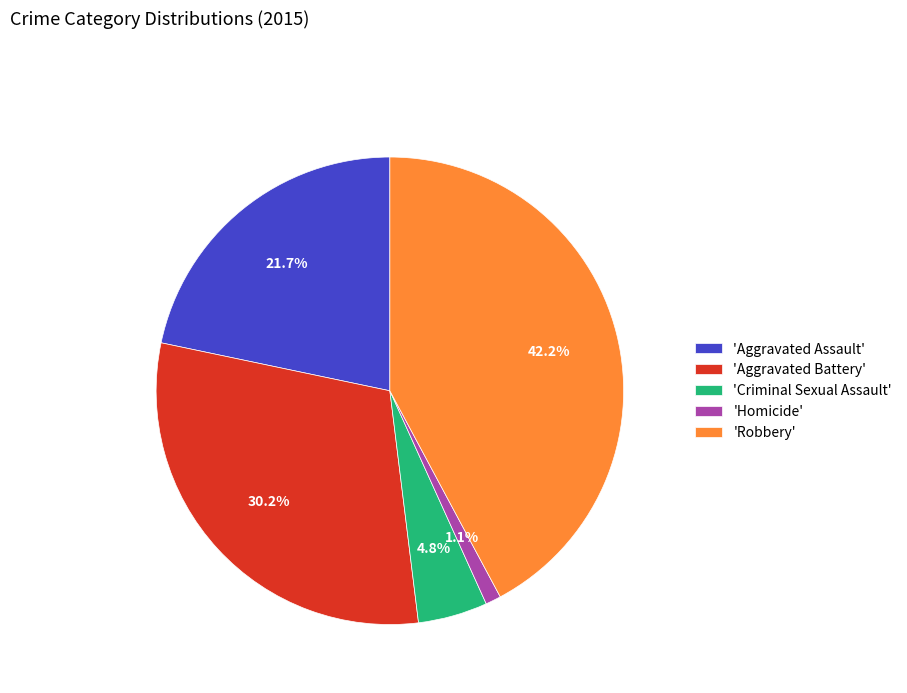

Which category has the smallest portion of the pie?

'Homicide'